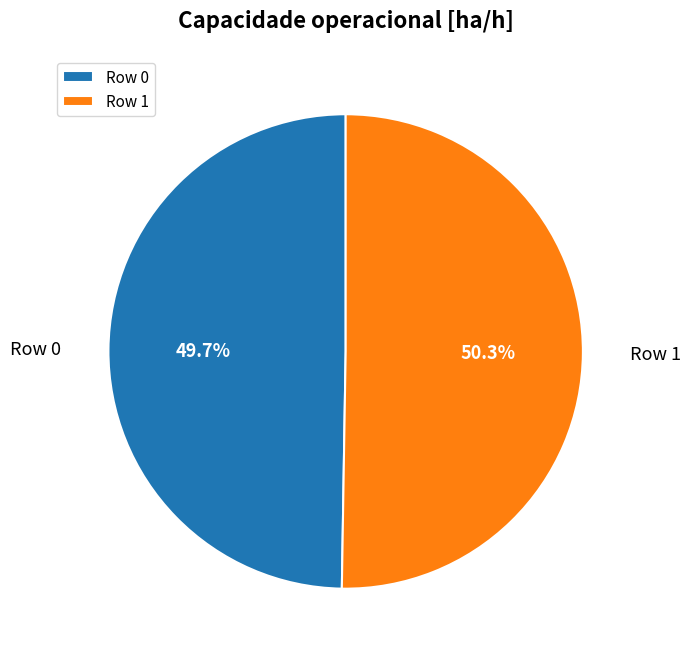

Approximately how many times larger is the value at Row 1 compared to Row 0?

1.0